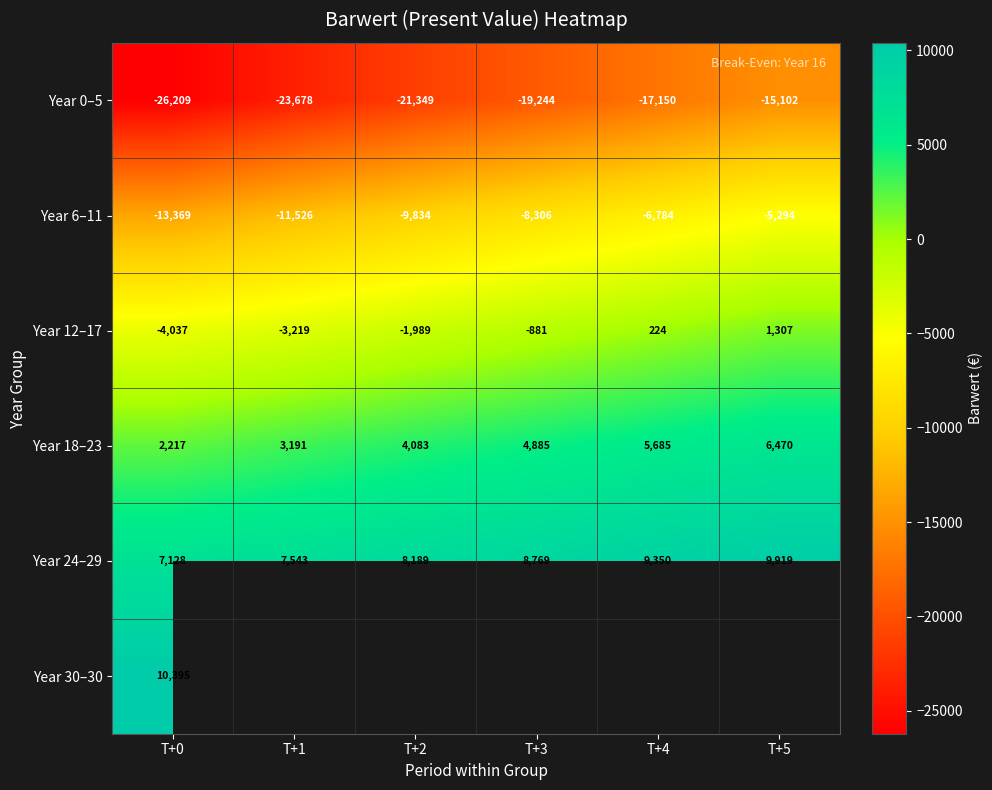

How many negative values does the Year 12–17 series have?

4